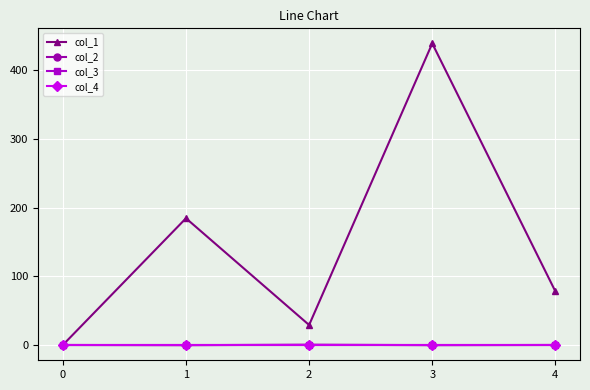

Does the chart have visible grid lines?

Yes